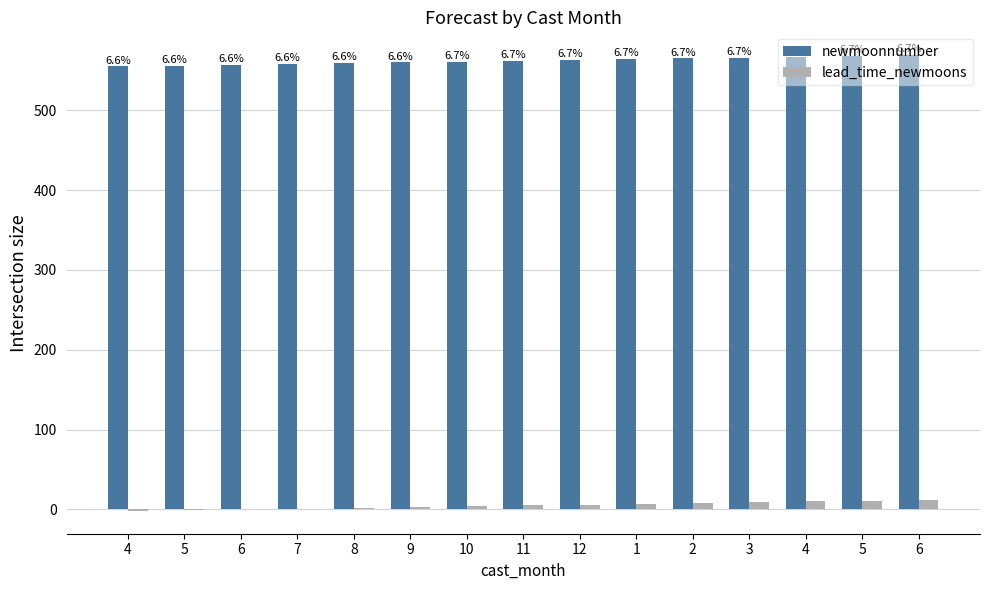

At how many categories does at least one series exceed 173?

15